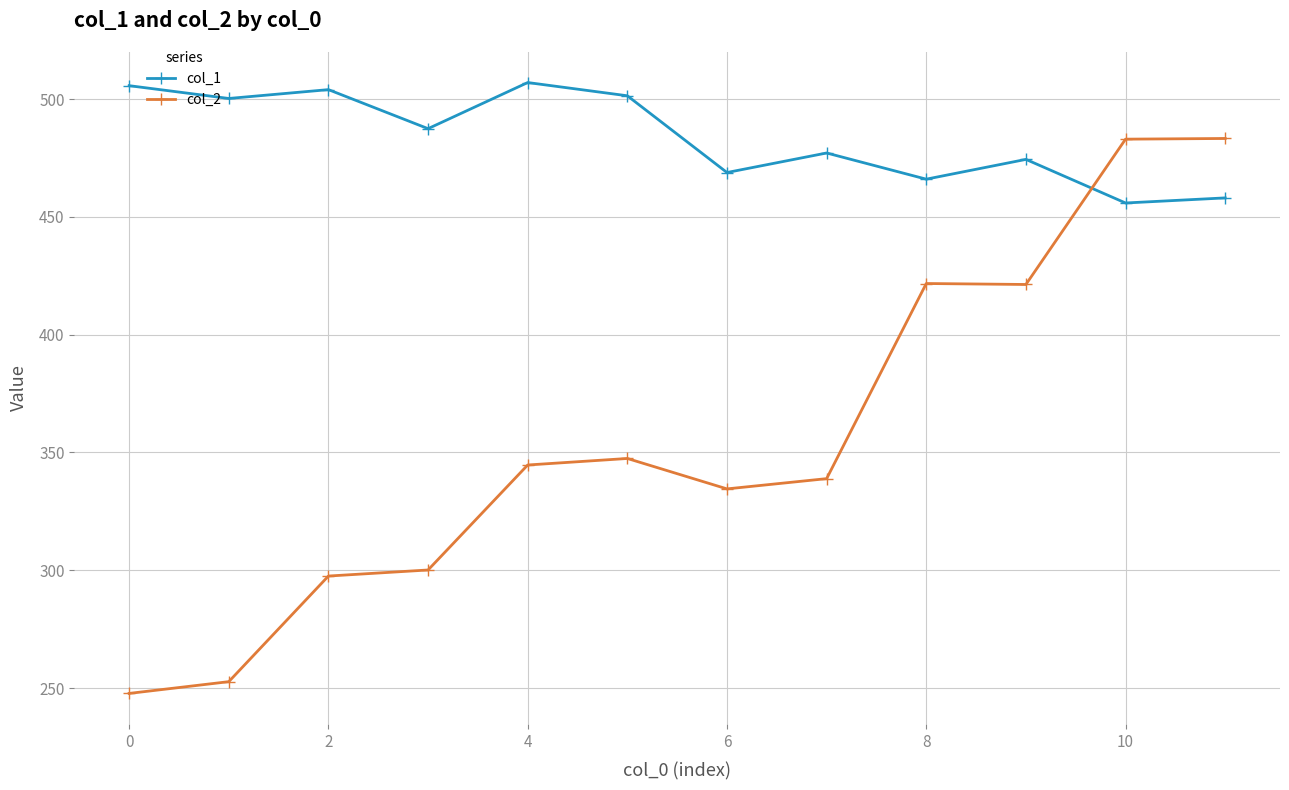

What is the highest value of the col_1 series?

507.0